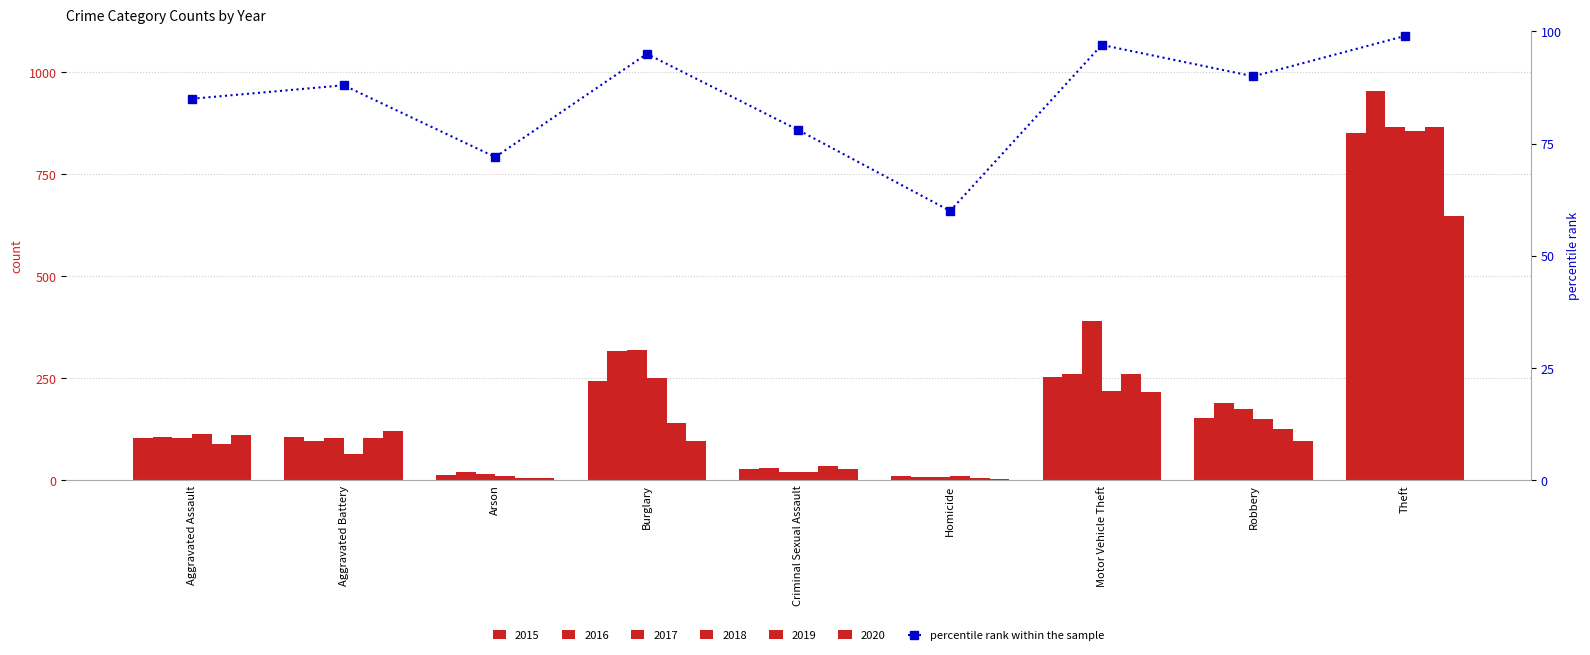

What is the ratio of the value at Aggravated Assault to the value at Arson?

1.2